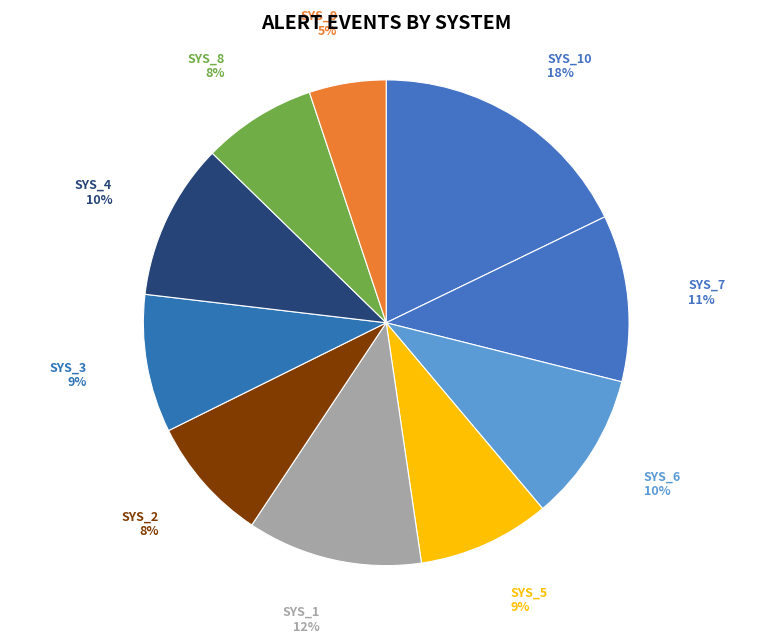

How many segments does this pie chart have?

10